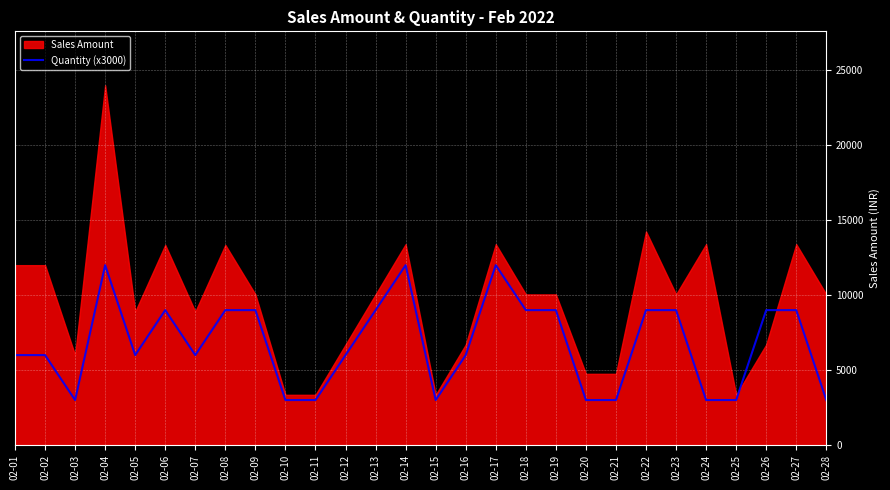

Where is the first local maximum?

02-04